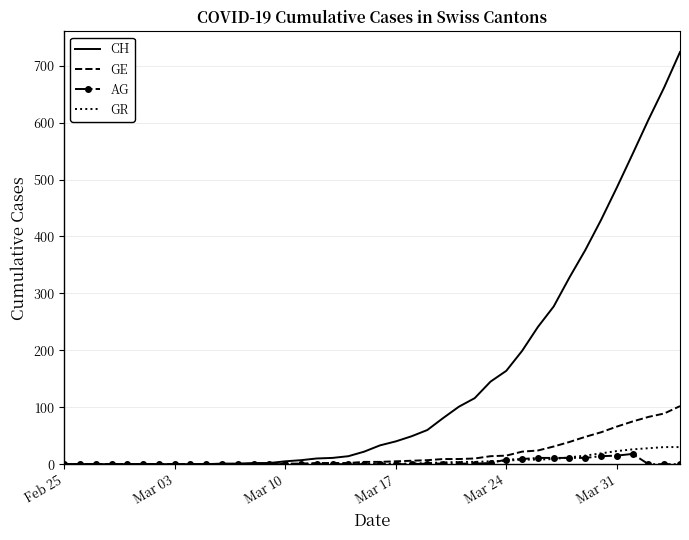

Which series has the largest total across all categories?

CH